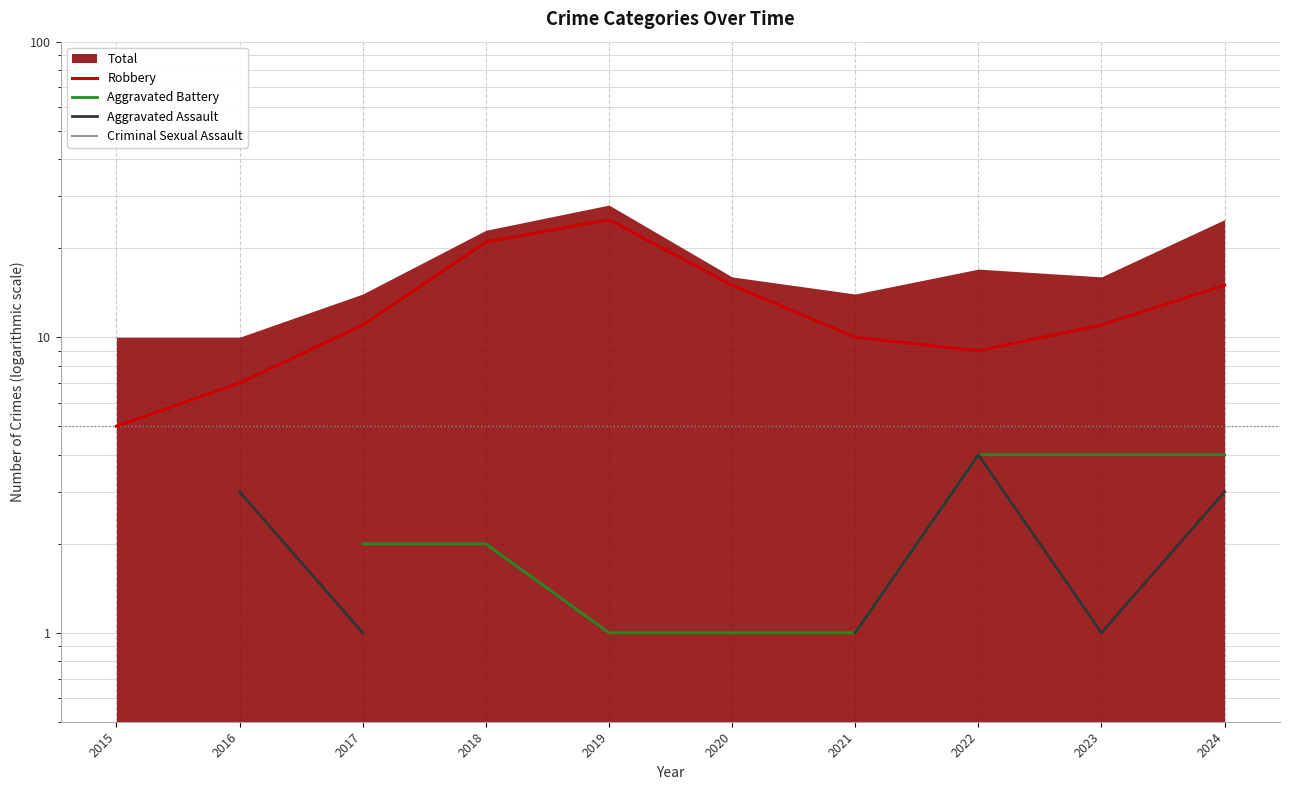

Between 2021 and 2023, which is larger?

2023